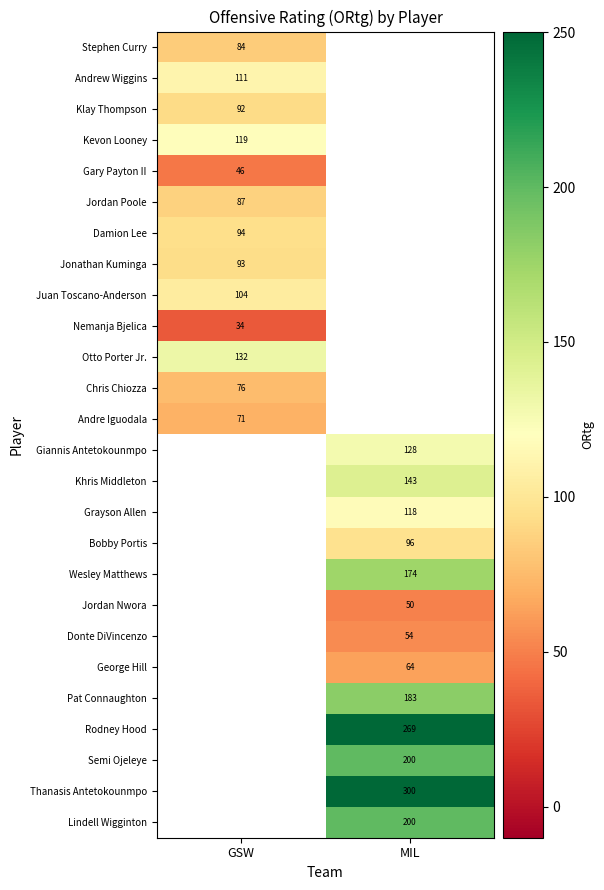

At which category does the chart reach its minimum across all series?

GSW